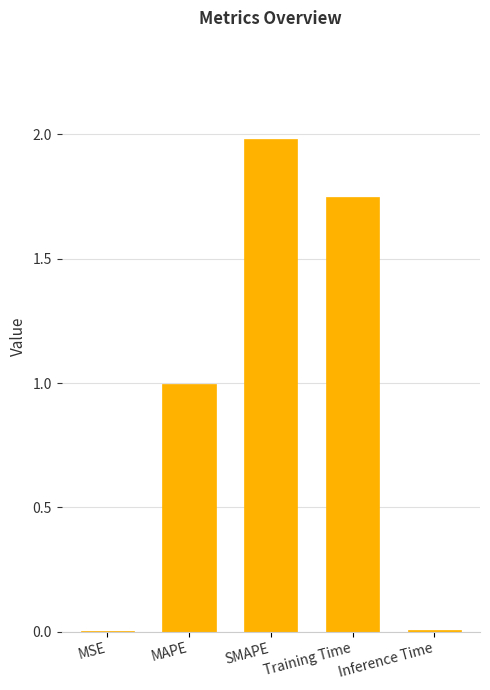

Which label corresponds to the largest value in the chart?

SMAPE